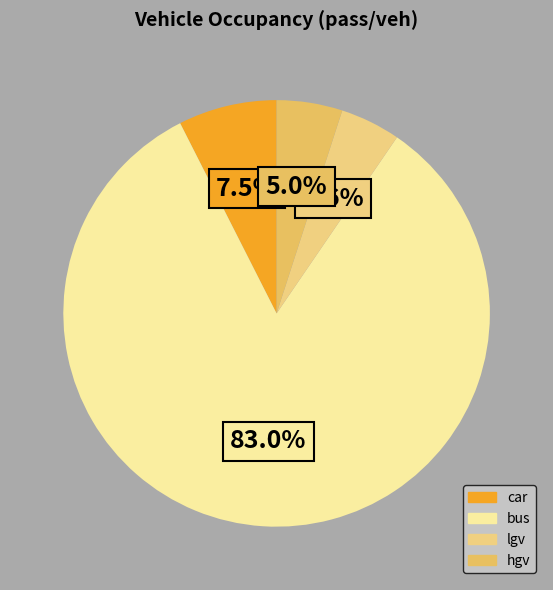

True or false: bus accounts for 83% of the total.

True